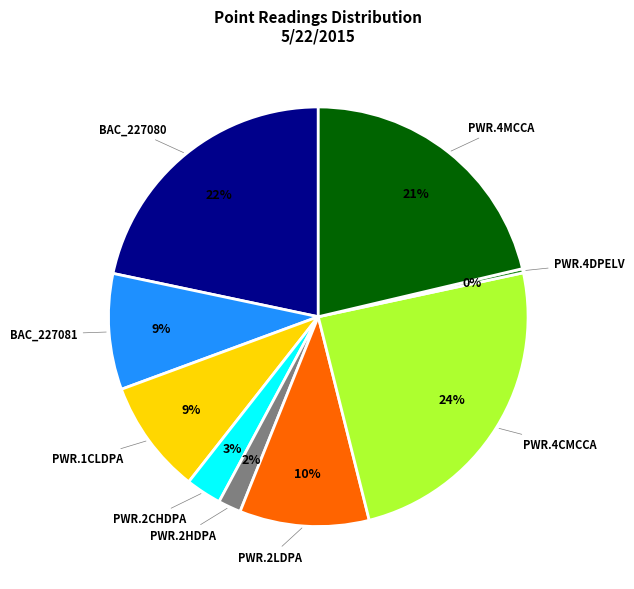

To the nearest percent, what is the difference between the largest and smallest slice percentages?

24%